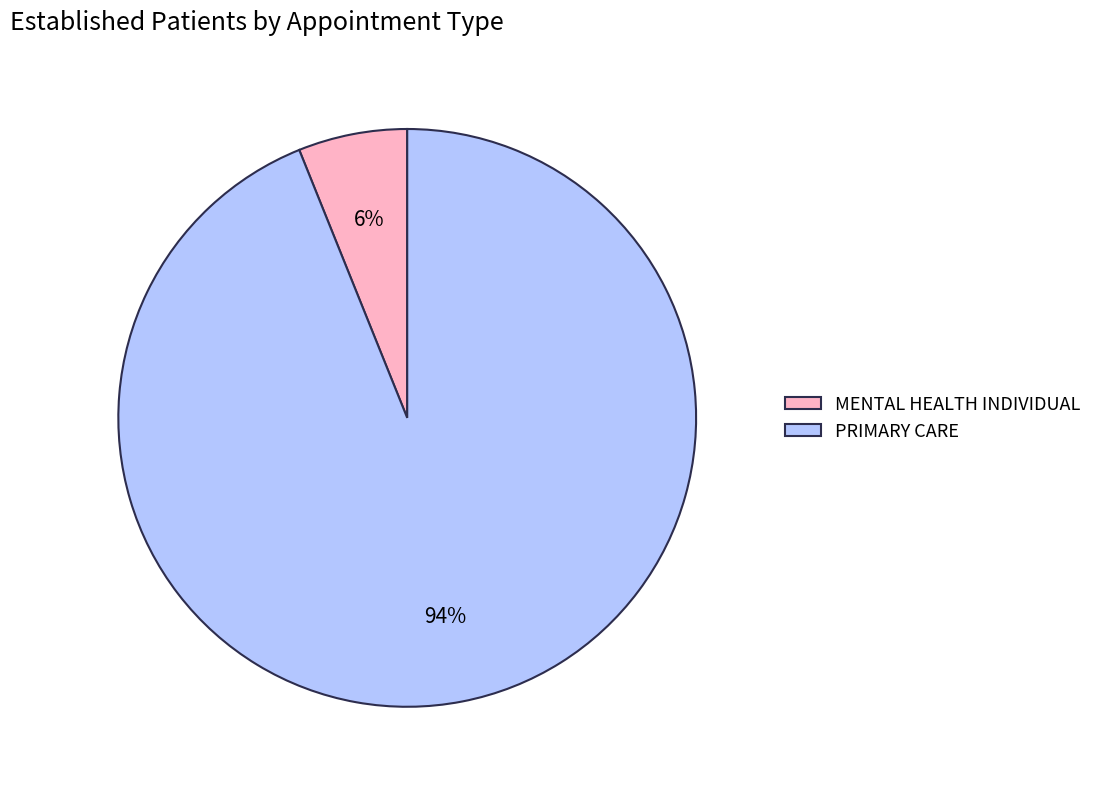

What percentage is the PRIMARY CARE slice, to the nearest percent?

94%